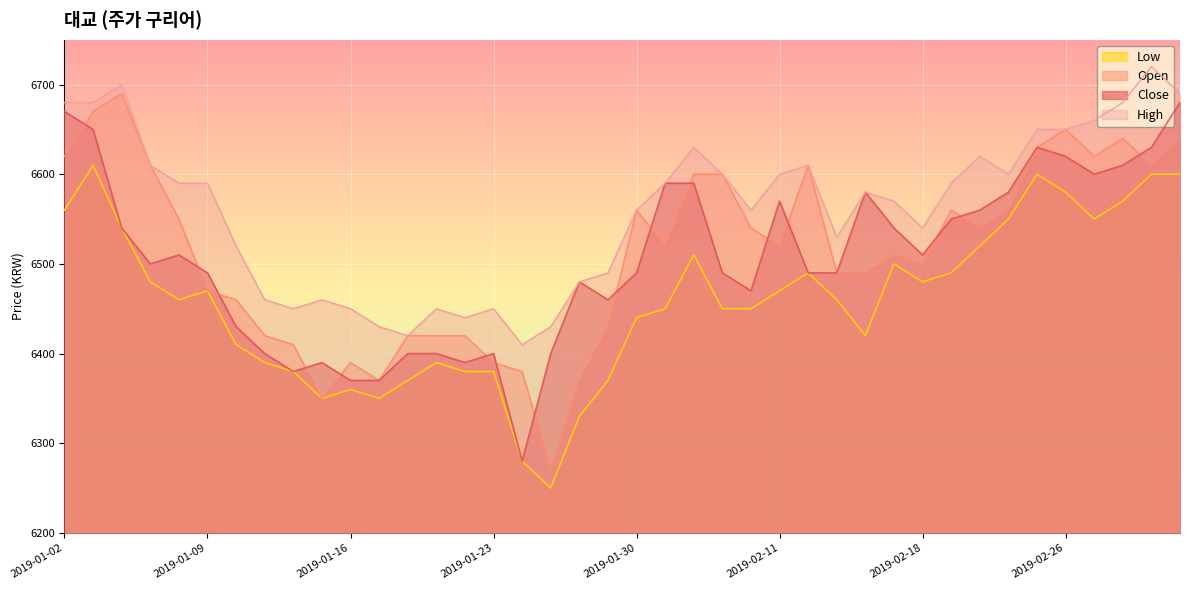

At which category does Open reach its first local peak?

2019-01-04